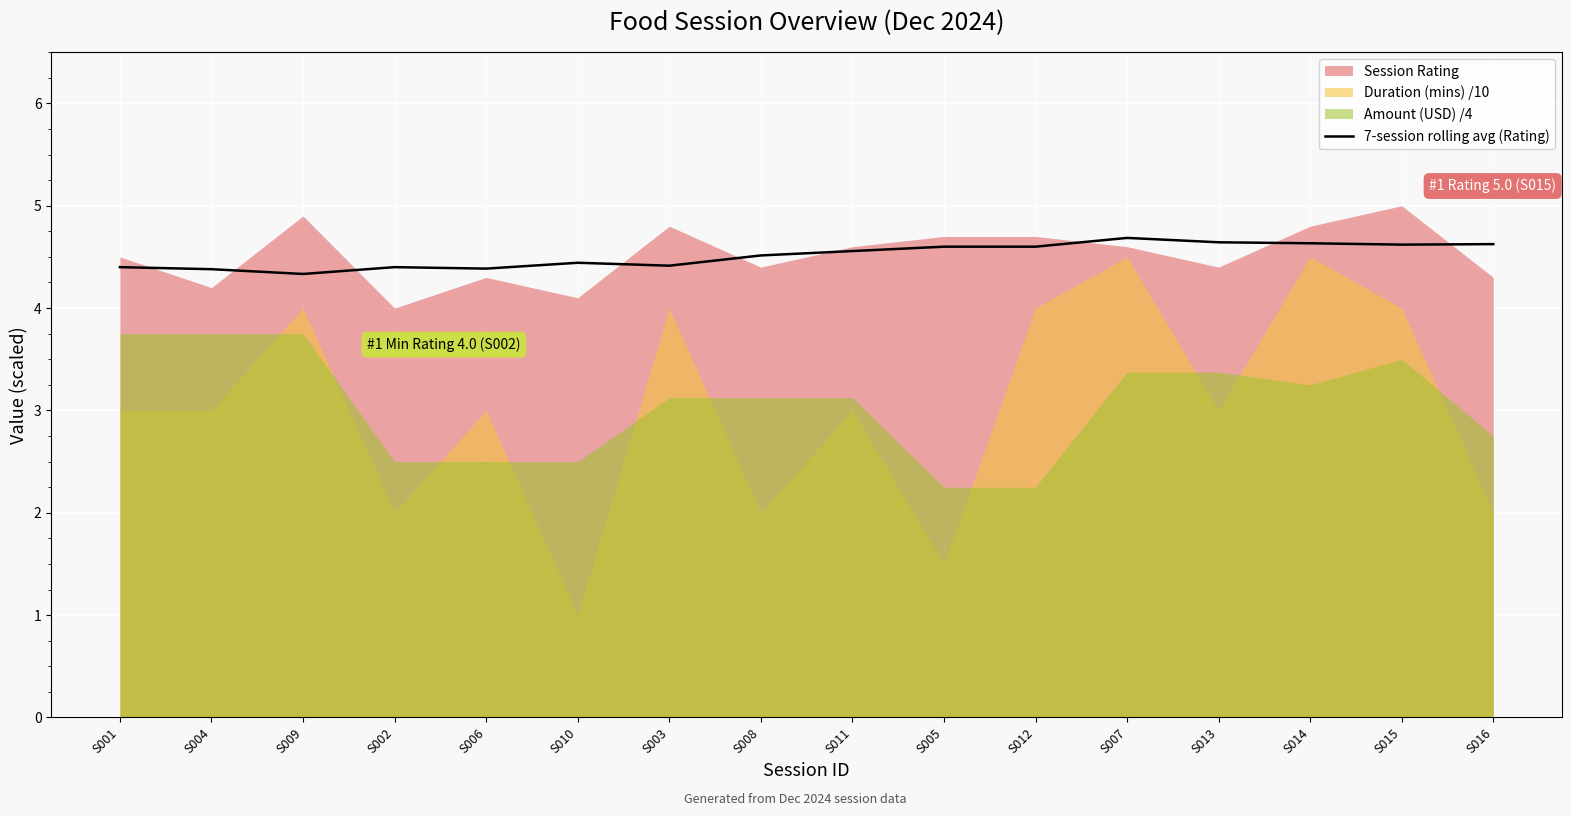

True or false: the data shows 4.6 at S014.

True